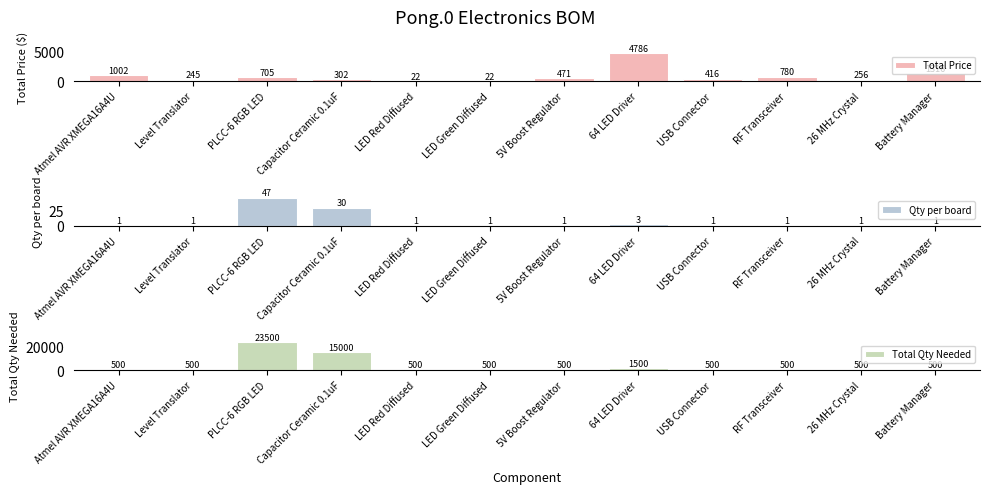

What is the value of the Total Qty Needed bar at the 11th from the left?

500